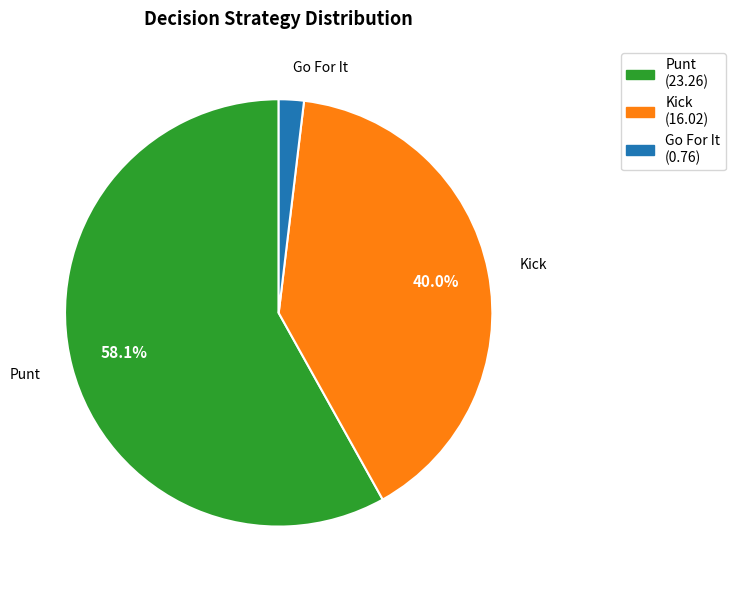

Is there a majority slice in this chart?

Yes